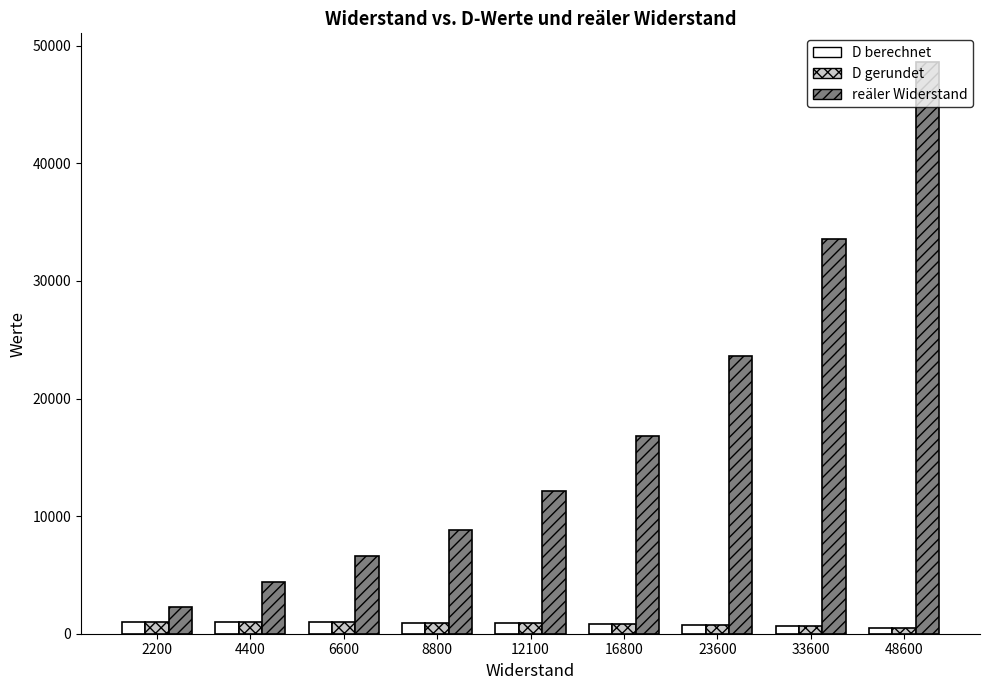

Which series has the largest range (max minus min)?

reäler Widerstand